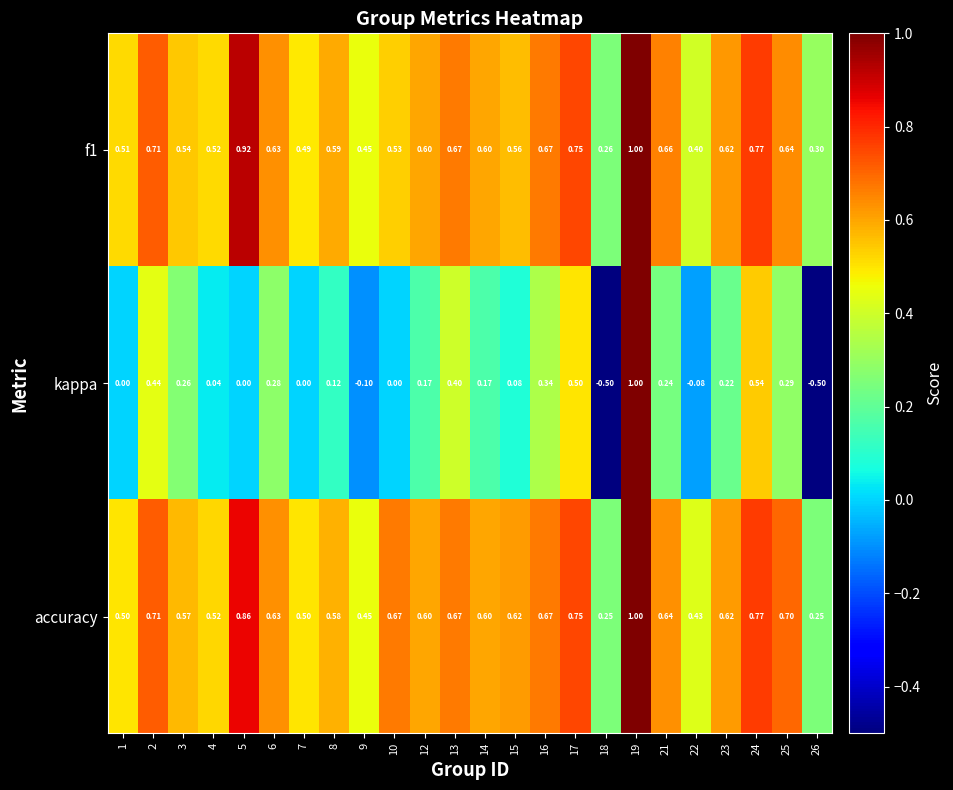

Which series changed the most between 18 and 25?

kappa